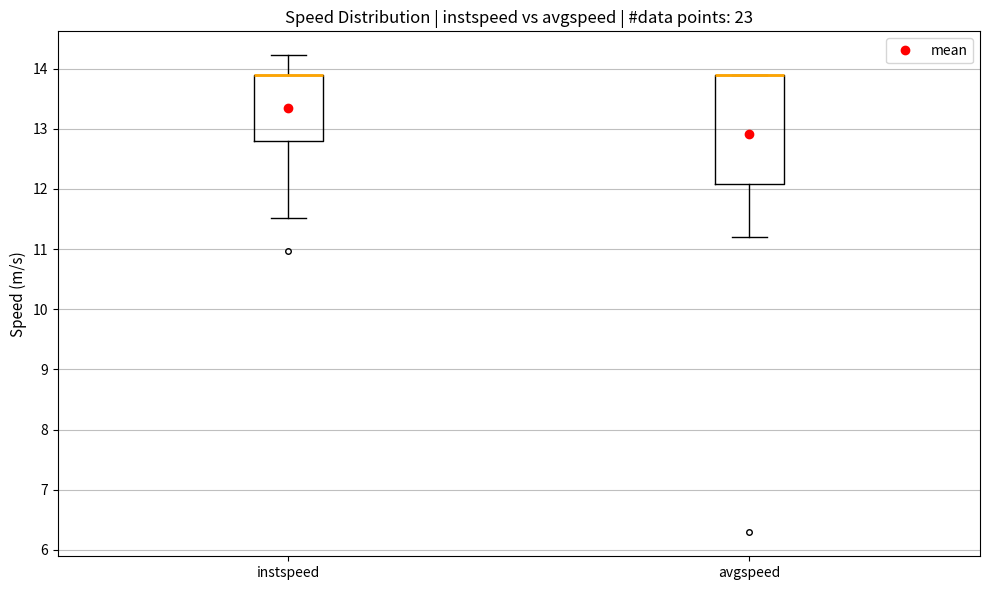

Reading left to right, read every box against the y-axis: the position of its median line, the range the box covers, and the ends of its whiskers. The values are not printed on the chart, so give them approximately, as read against the axis.

instspeed: median 13.9 (drawn on the box's upper edge), box 12.8 to 13.9, whiskers 11.5 to 14.2
avgspeed: median 13.9 (drawn on the box's upper edge), box 12.1 to 13.9, whiskers 11.2 to 13.9